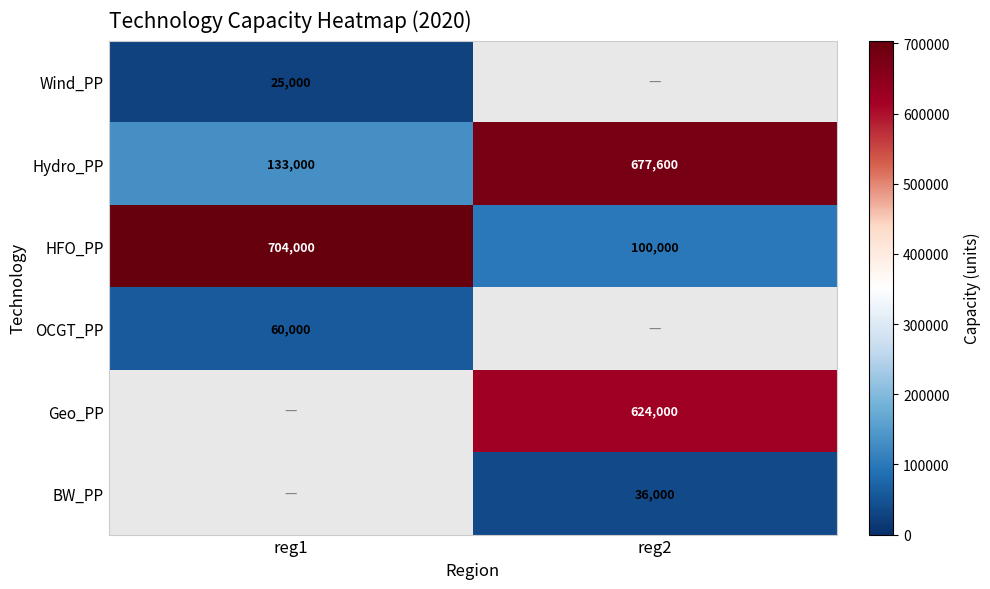

Rank the categories by Hydro_PP value from highest to lowest.

reg2, reg1